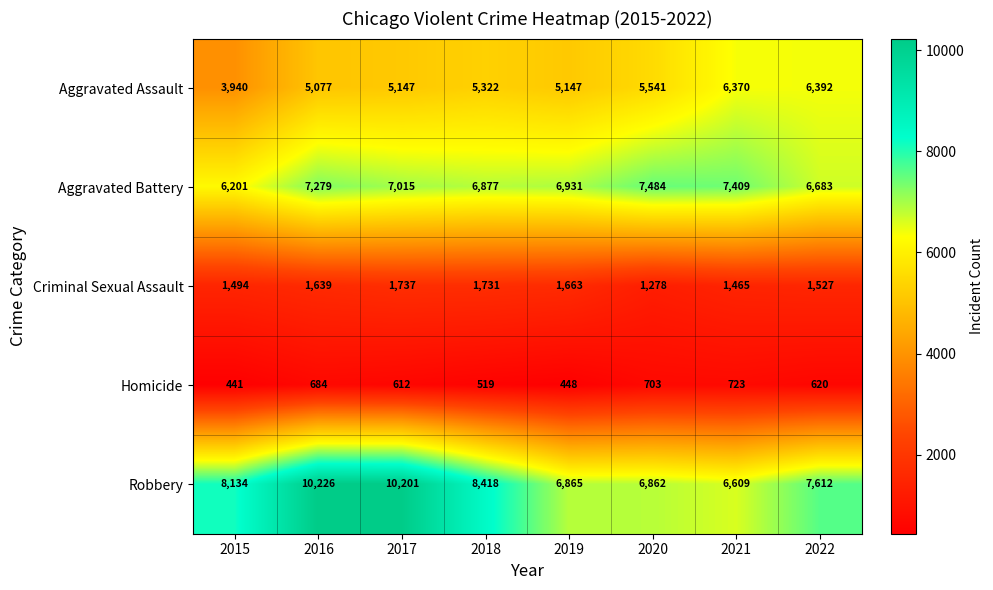

The Homicide series shows 612 at 2017. True or false?

True